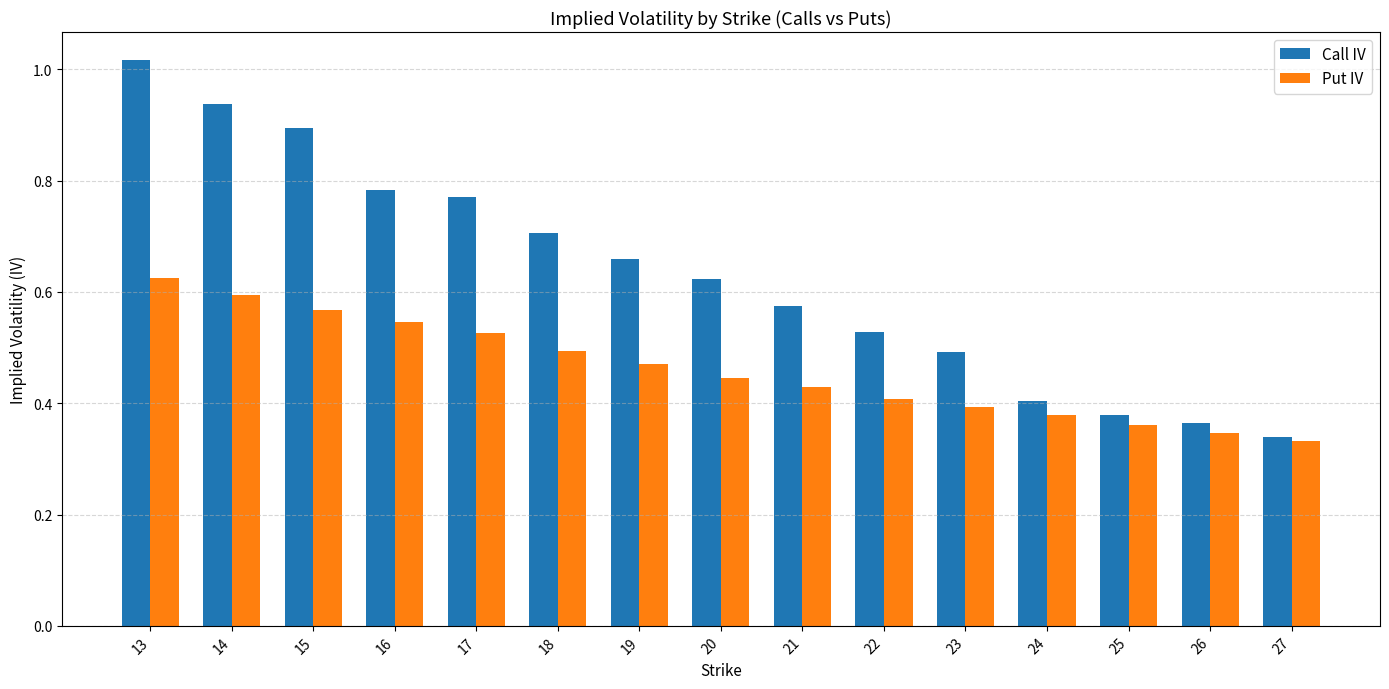

What is the sum of all Put IV values?

6.9